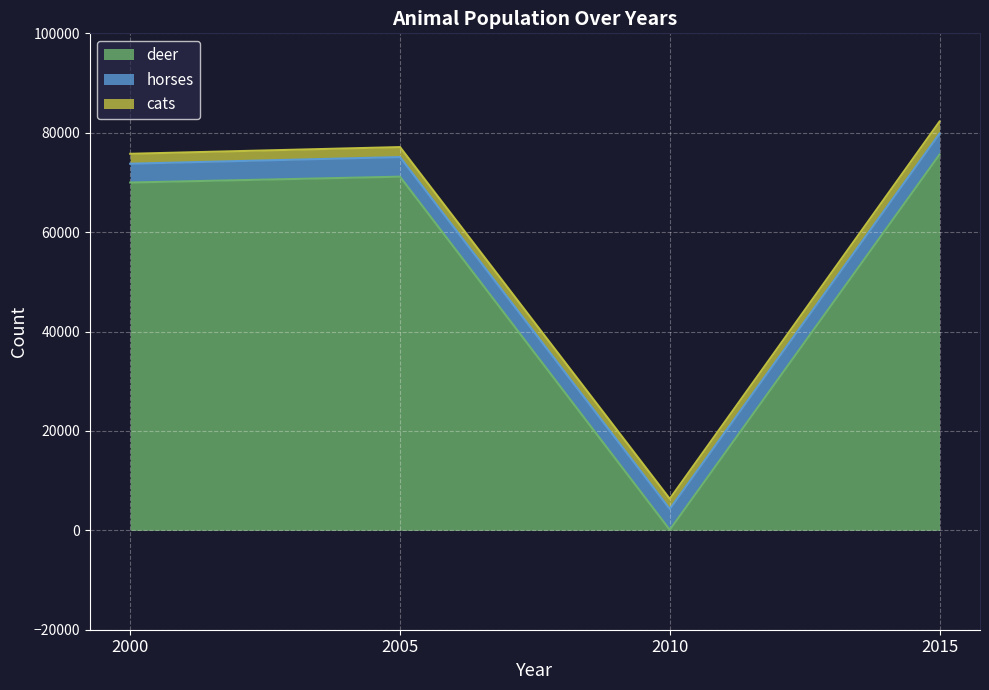

Which series has the largest total across all categories?

deer